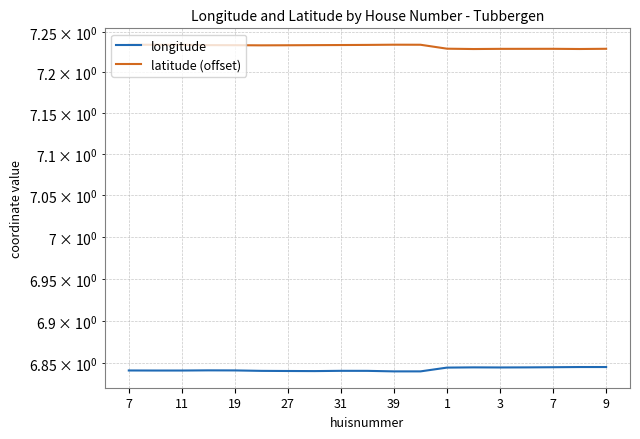

Is the value of longitude at 19 greater than the value of latitude (offset) at 31?

No